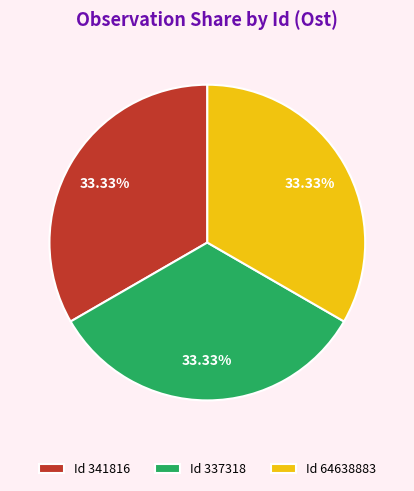

Is the sum of Id 341816 and Id 337318 greater than half?

Yes